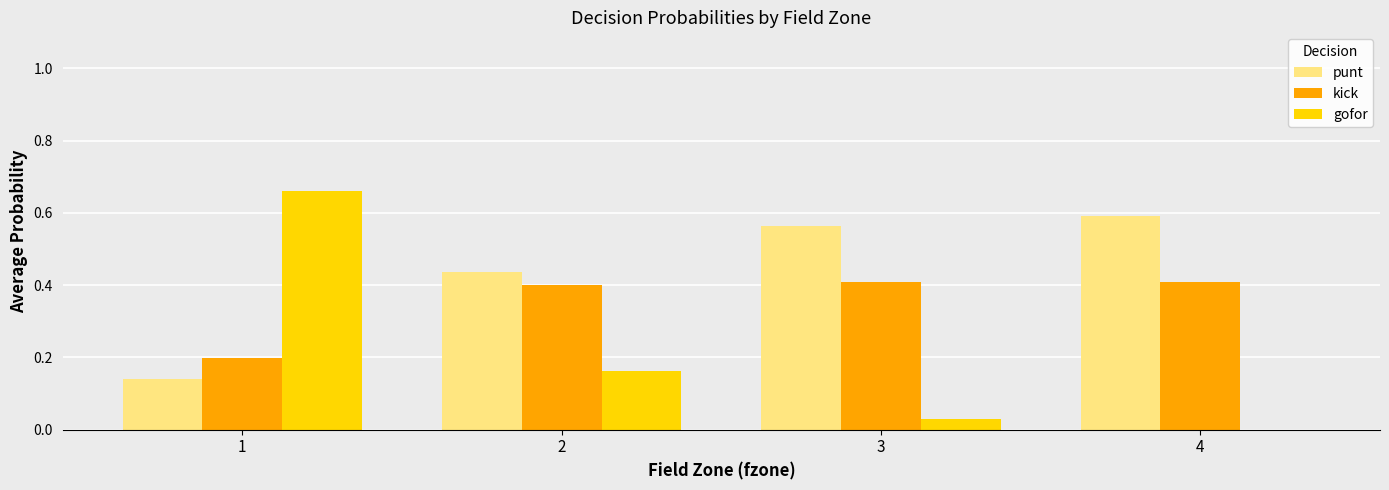

What is the sum of all kick values?

1.4